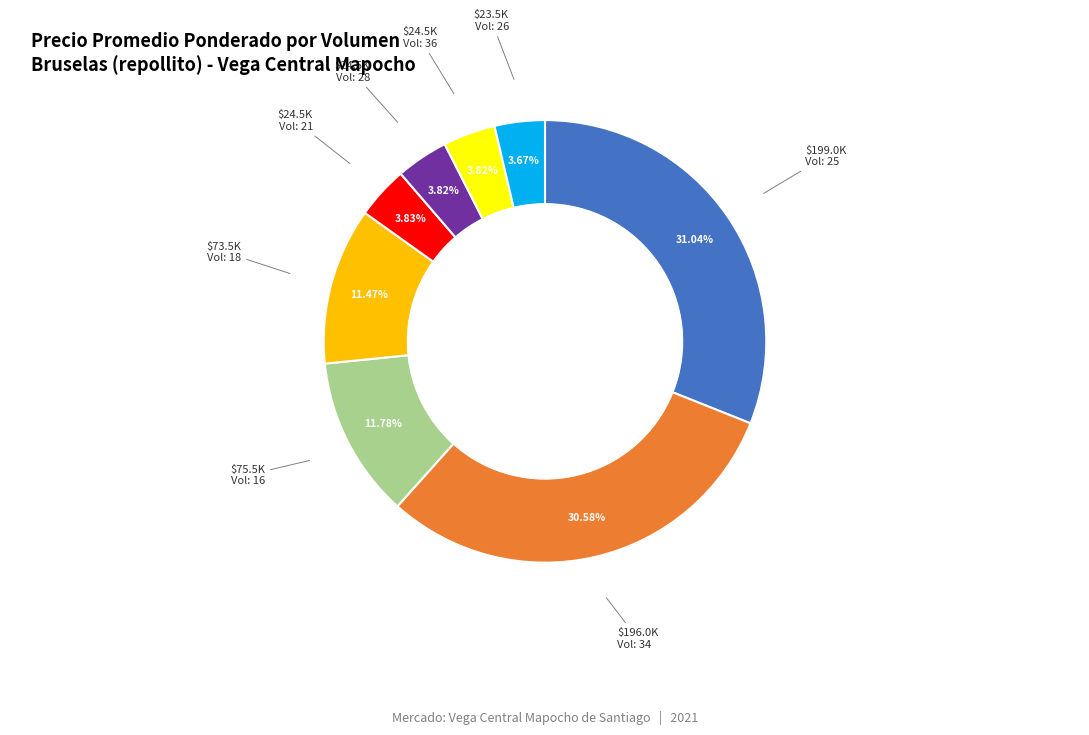

How many slices are in this pie chart?

8